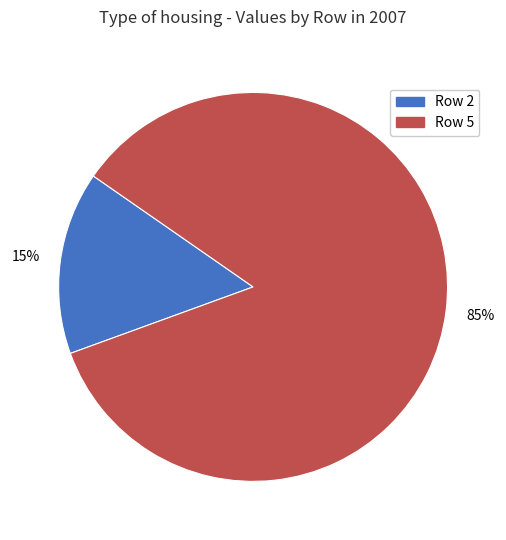

To the nearest percent, what is the average slice percentage?

50%